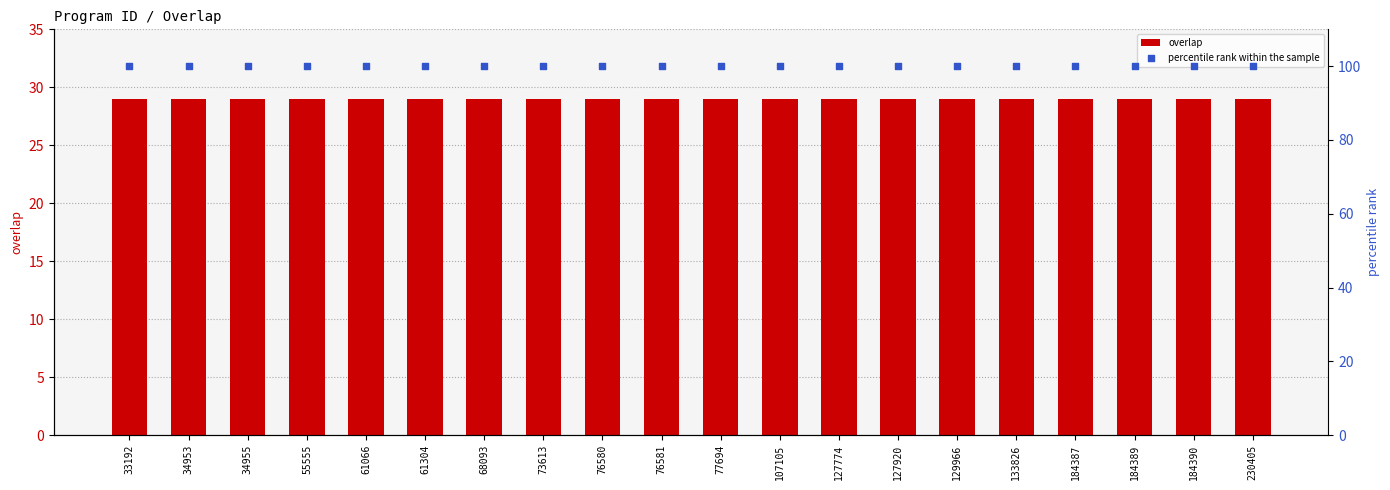

What is the total value across all series at 68093?

129